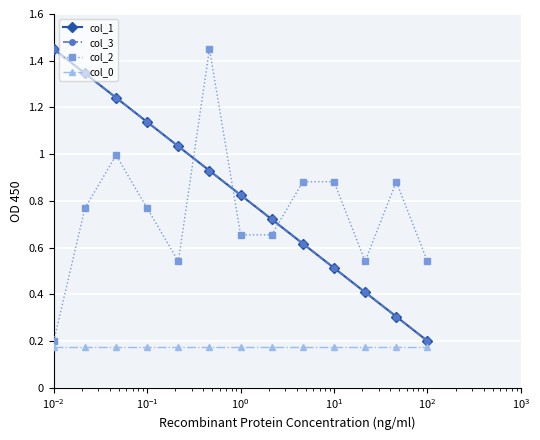

What is the value of the col_3 point at the 12th from the left?

0.3